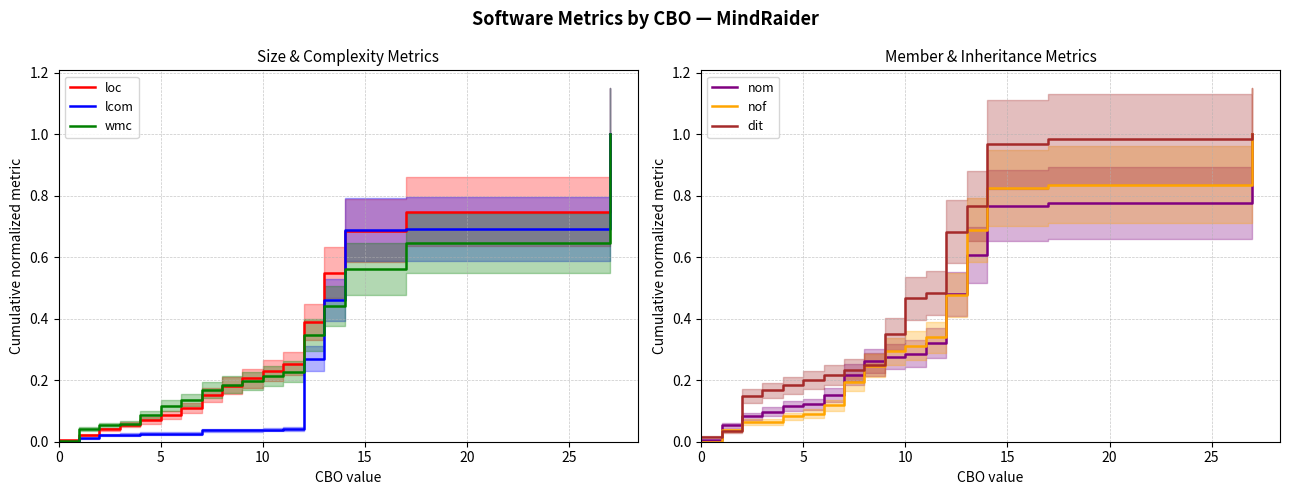

What is the spread (max minus min) of values at 11?

0.4